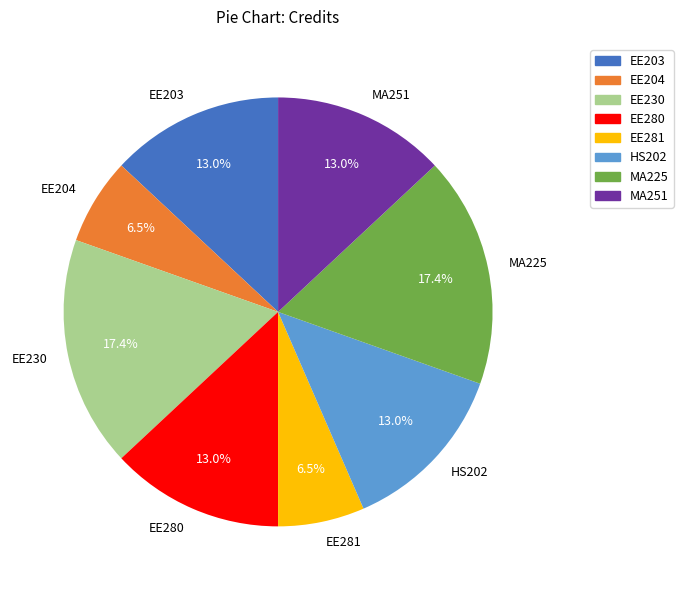

To the nearest percent, what percentage of the pie is EE230?

17%